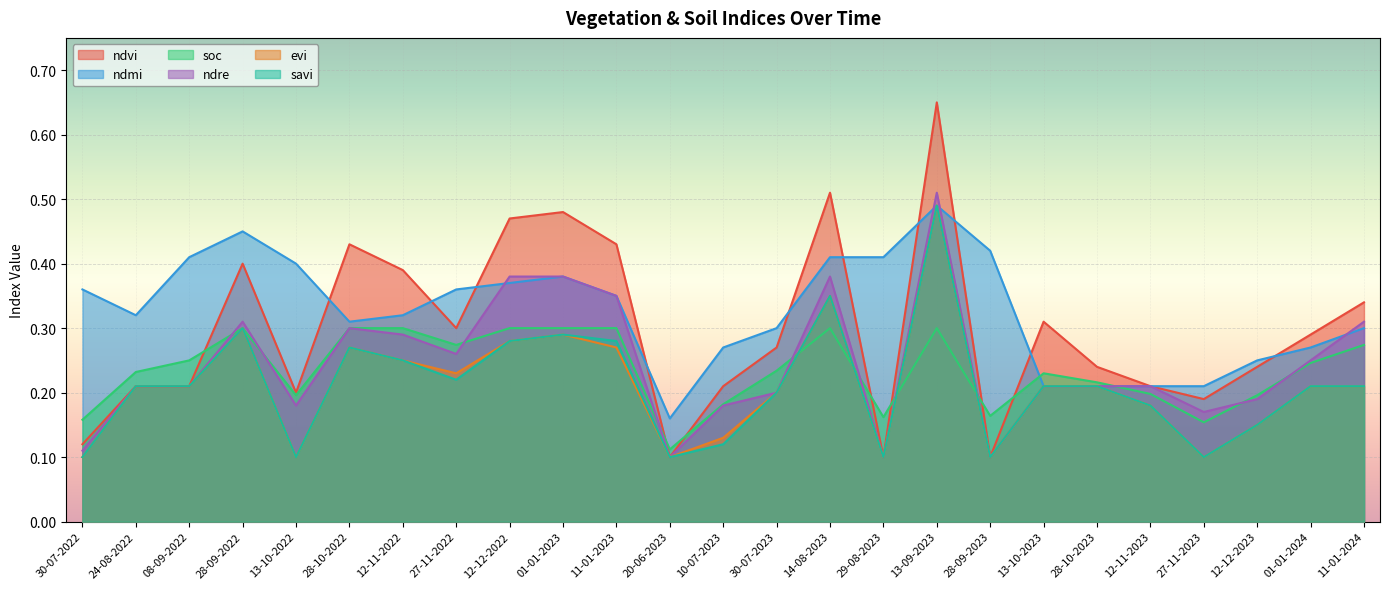

At which category is the sum across all series the highest?

13-09-2023